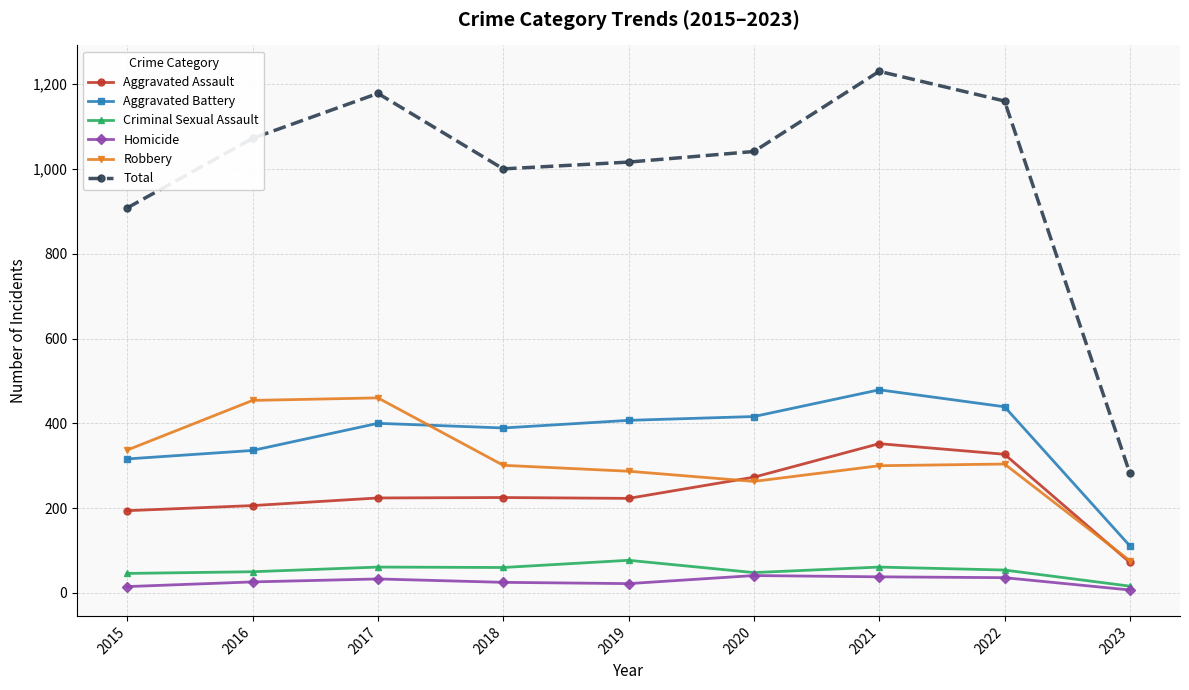

What is the smallest value displayed?

7